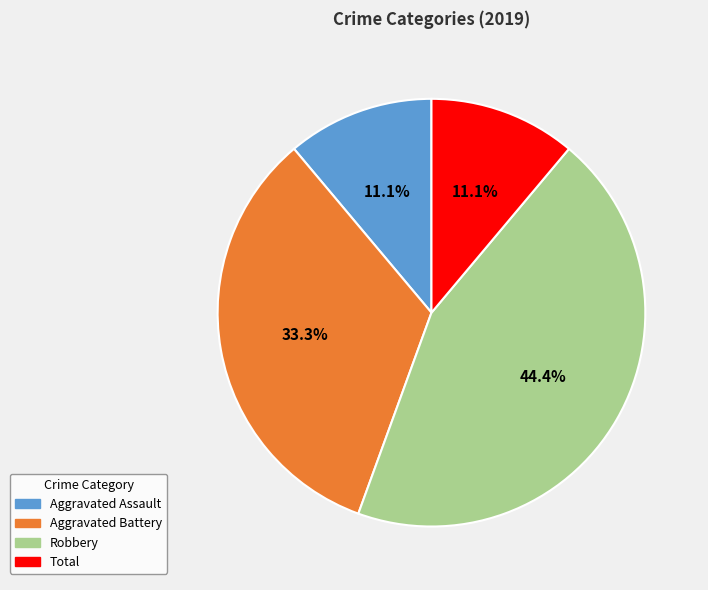

Does any single category account for the majority?

No